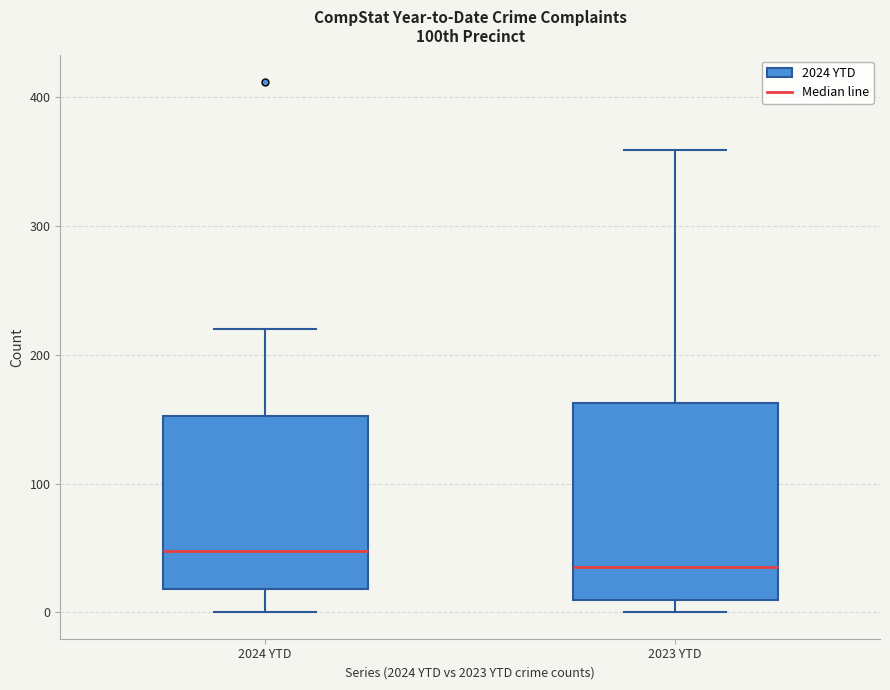

Reading left to right, read every box against the y-axis: the position of its median line, the range the box covers, and the ends of its whiskers. The values are not printed on the chart, so give them approximately, as read against the axis.

2024 YTD: median 50, box 20 to 150, whiskers 0 to 220
2023 YTD: median 40, box 10 to 160, whiskers 0 to 360